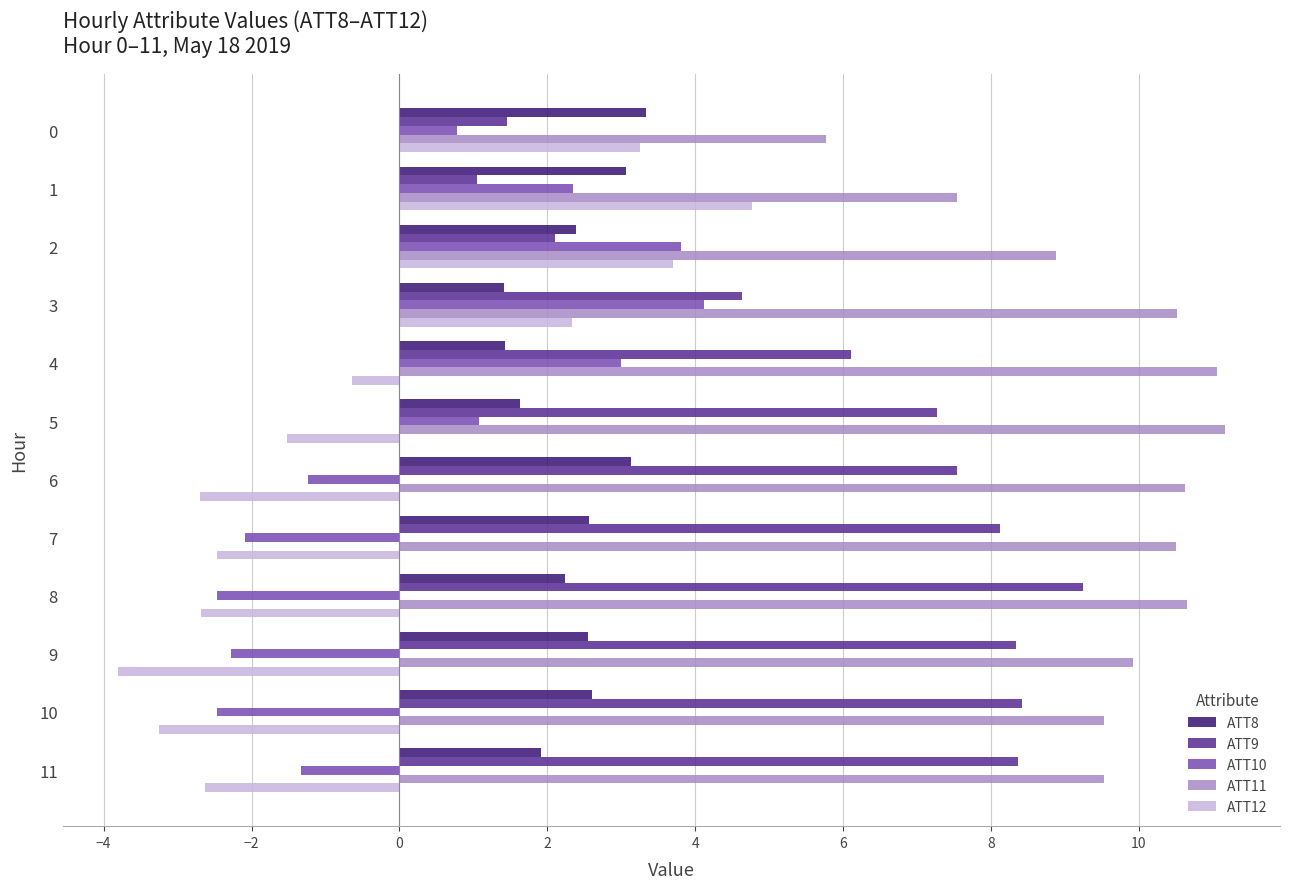

What is the difference between the second highest and second lowest values in the ATT9 series?

7.0